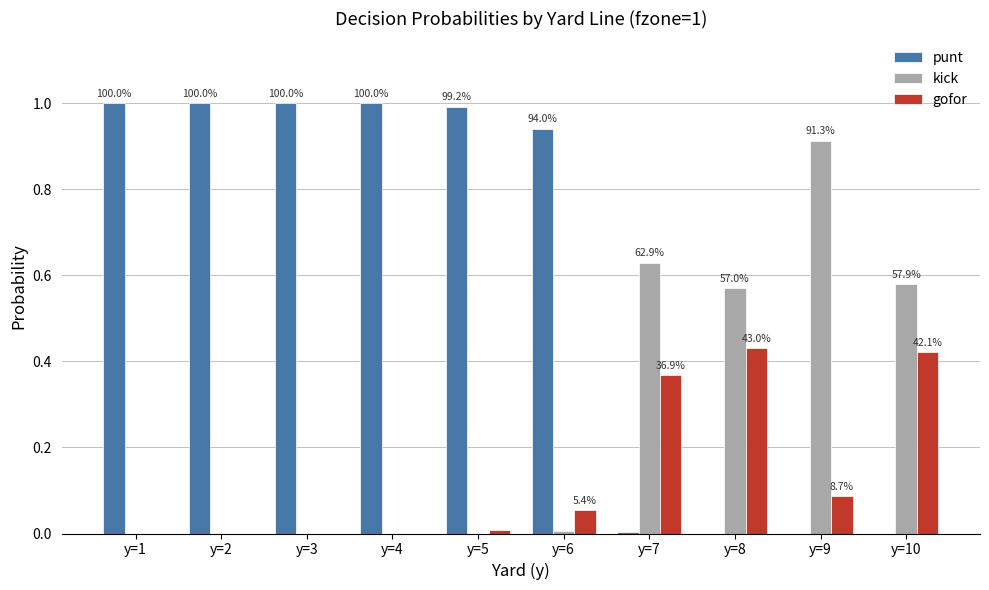

What is the difference between the maximum and second lowest values in the kick series?

0.9